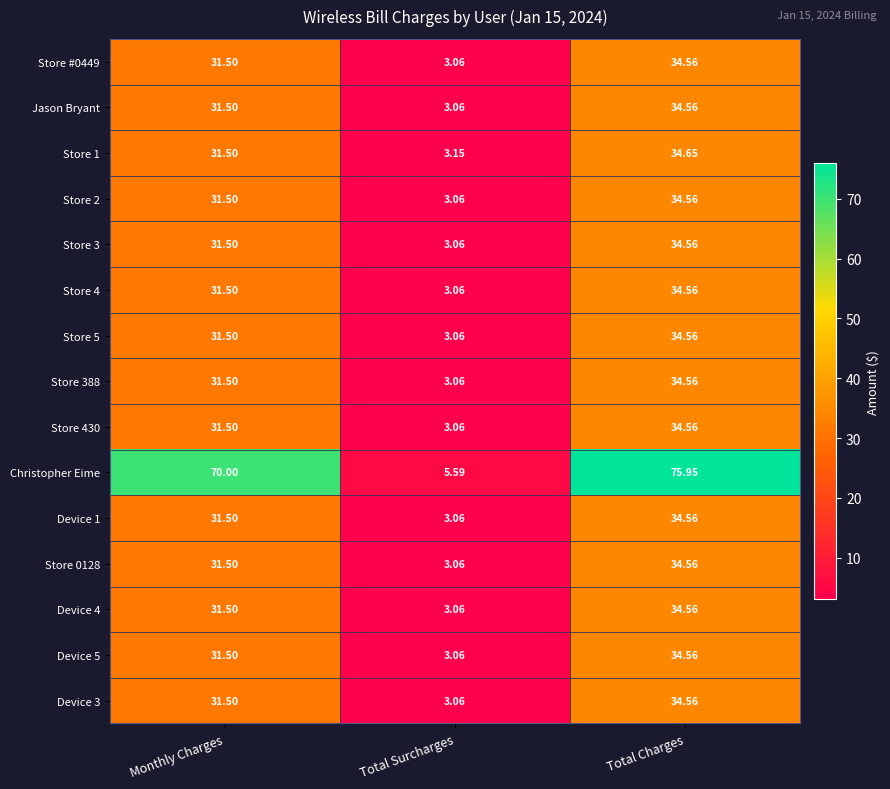

List the labels in order of Device 3 value, largest first.

Total Charges, Monthly Charges, Total Surcharges